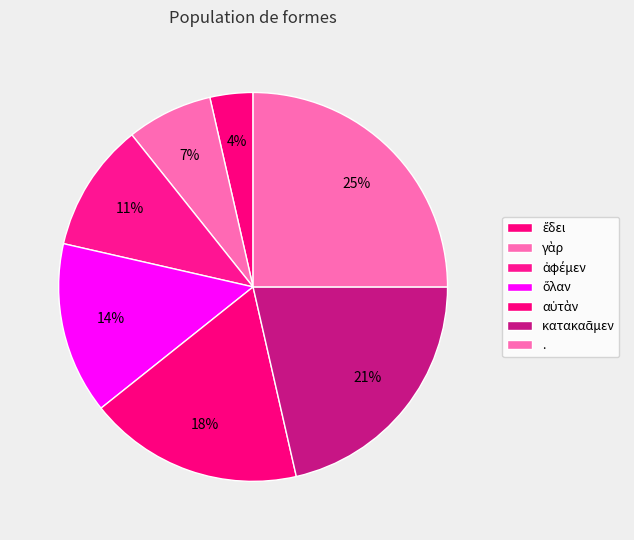

Rank the categories by value from highest to lowest.

., κατακαᾶμεν, αὐτὰν, ὅλαν, ἀφέμεν, γὰρ, ἔδει